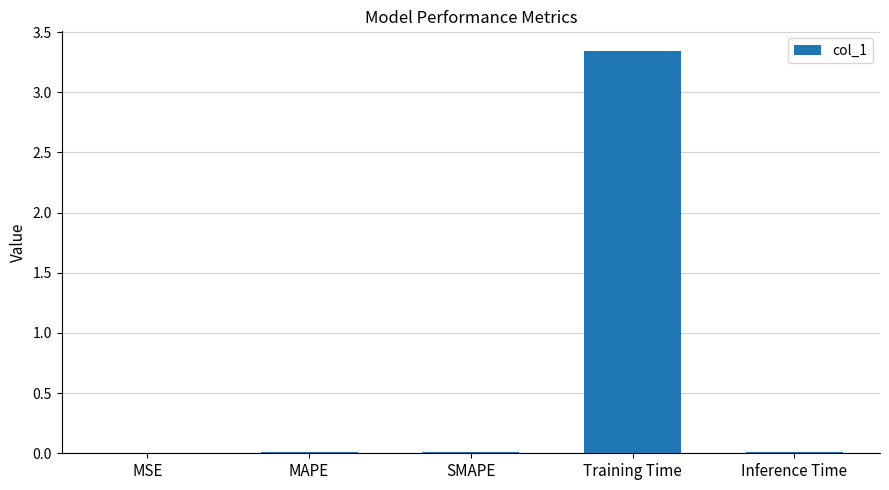

True or false: the data shows 0.0 at SMAPE.

True